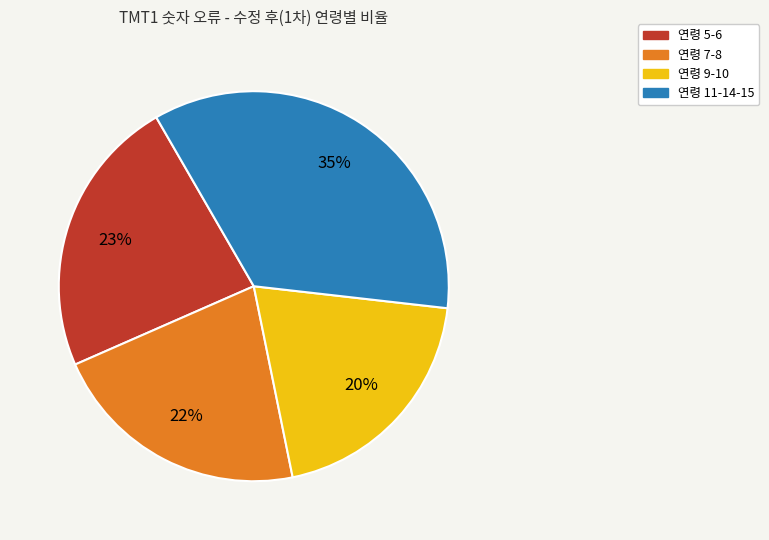

Is it true that 연령 9-10 is 29% of the pie?

False